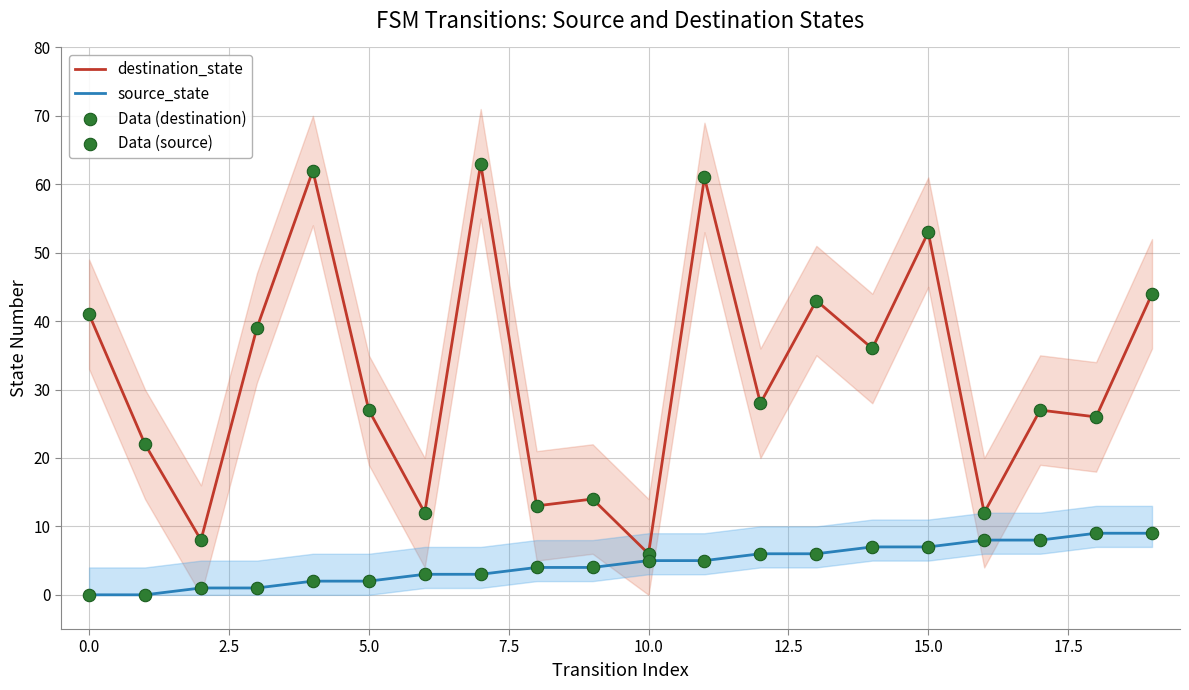

Which series contains the highest Y value?

destination_state